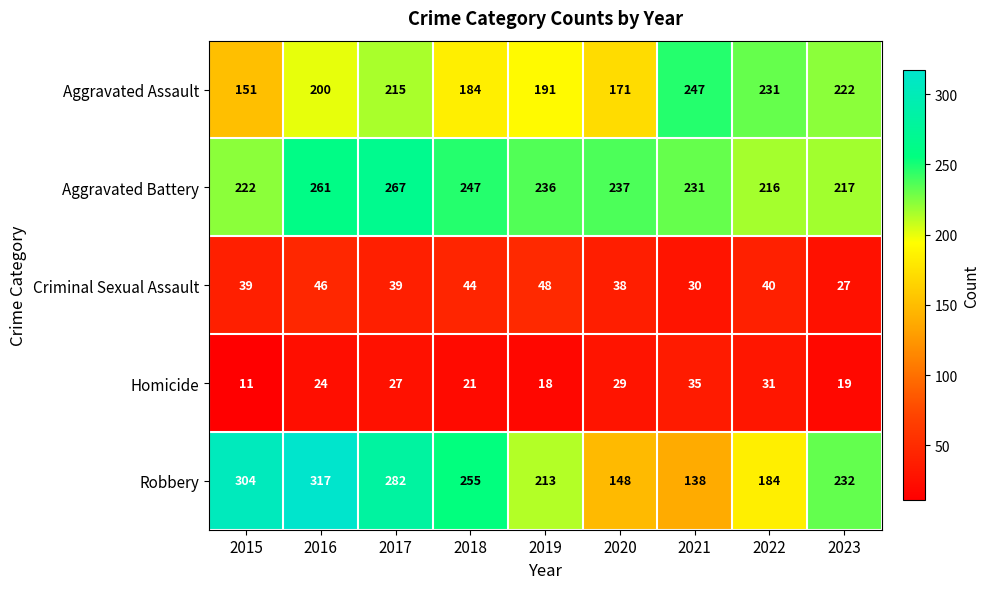

True or false: Aggravated Battery has a value of 330 at 2023.

False